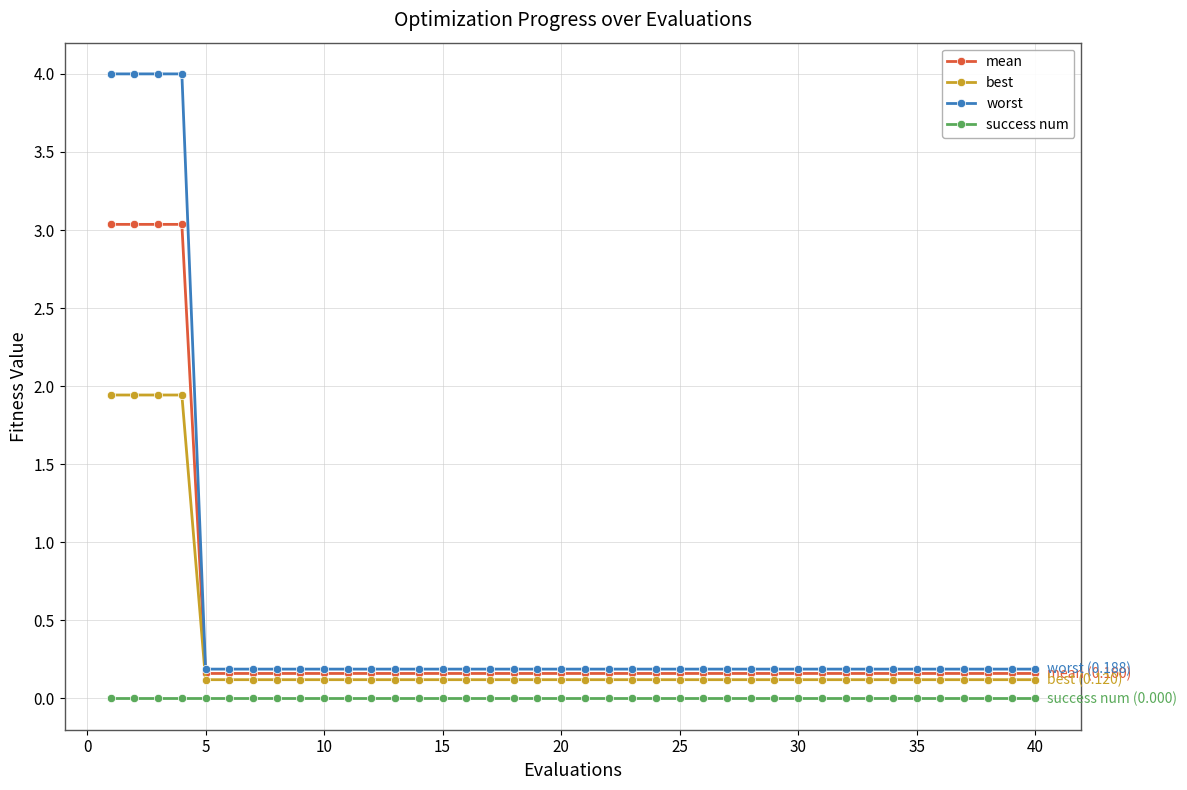

Which series has the widest spread of values?

worst